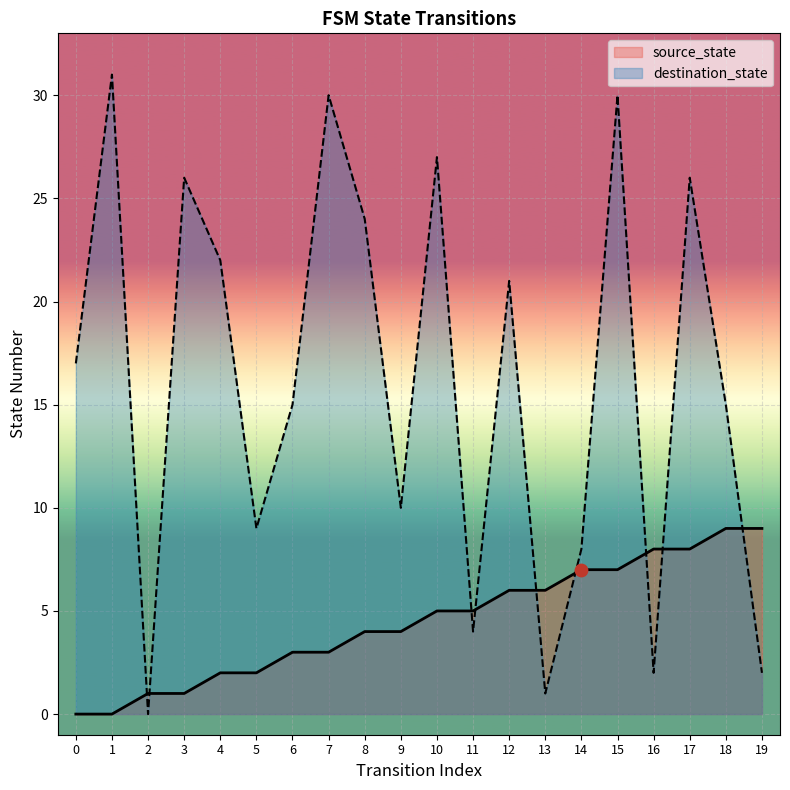

What is the total value across all series at 2?

1